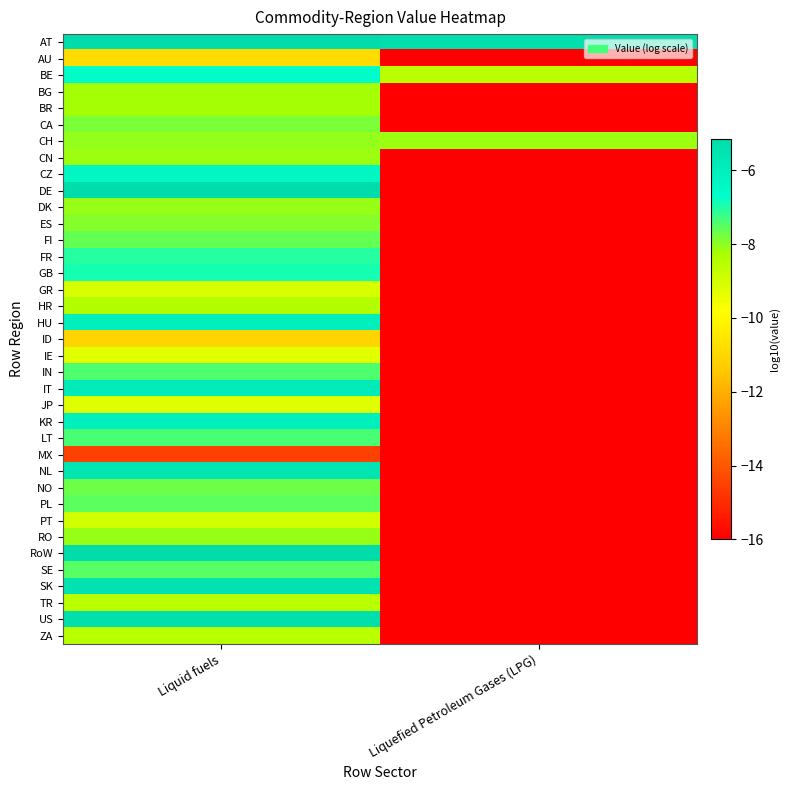

Between Liquid fuels and Liquefied Petroleum Gases (LPG), which is larger?

Liquid fuels